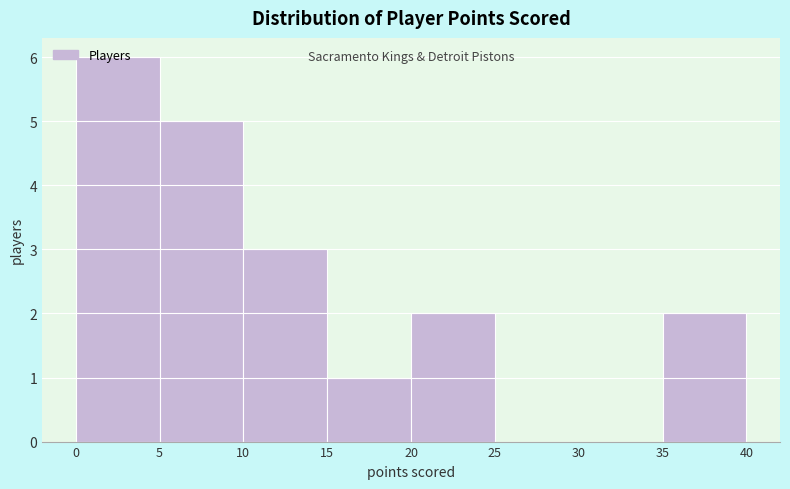

How tall is the bar that spans 35 to 40 on the x-axis? The values are not printed on the chart, so give them approximately, as read against the axis.

2